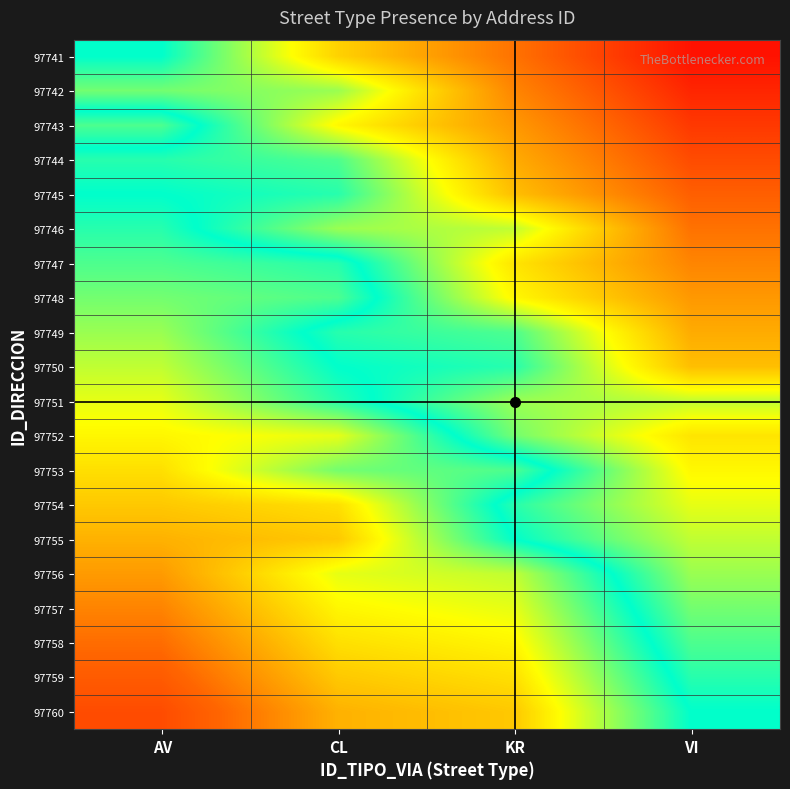

Which label corresponds to the smallest value in the chart?

VI